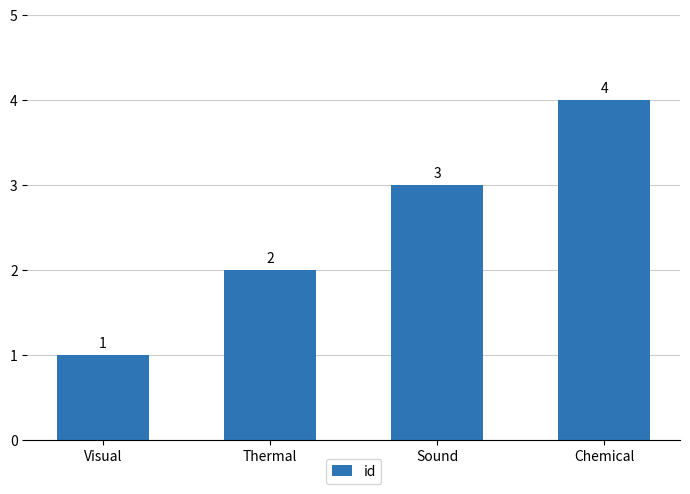

Reading left to right, transcribe all the data shown in this chart.

Visual=1	Thermal=2	Sound=3	Chemical=4